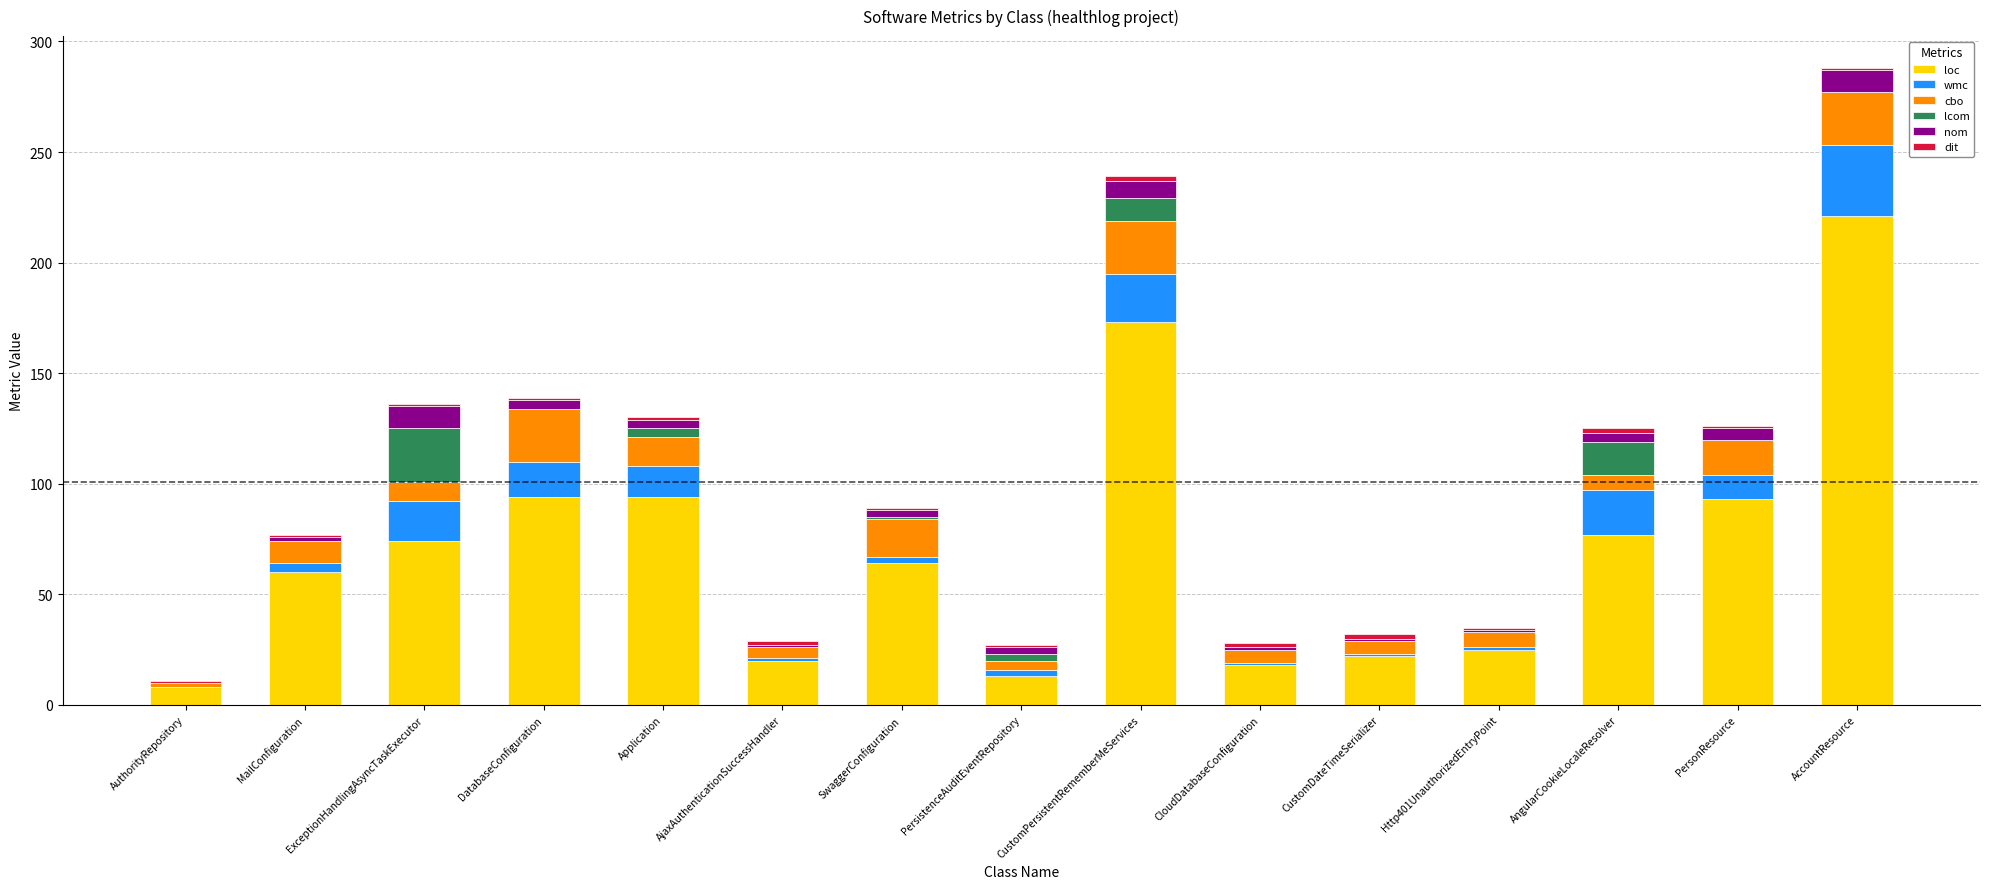

True or false: loc has a value of 94 at DatabaseConfiguration.

True